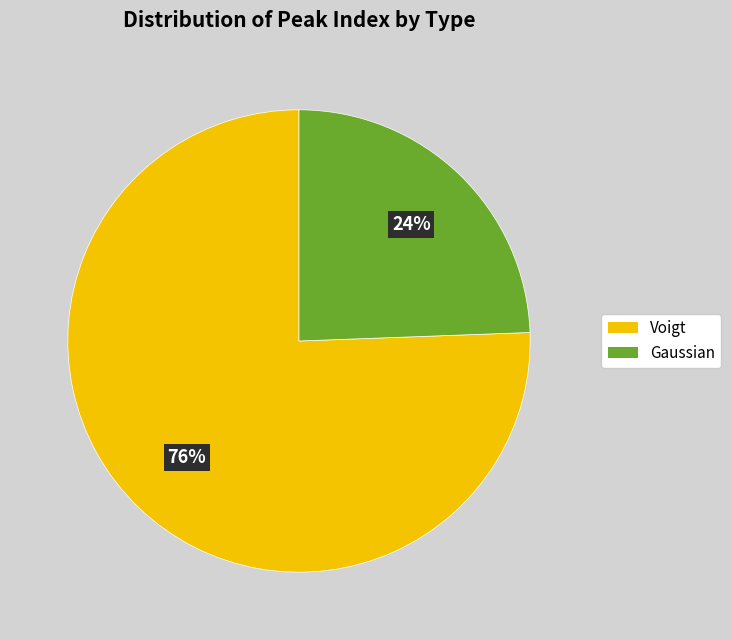

Is there any slice that represents more than half of the pie?

Yes